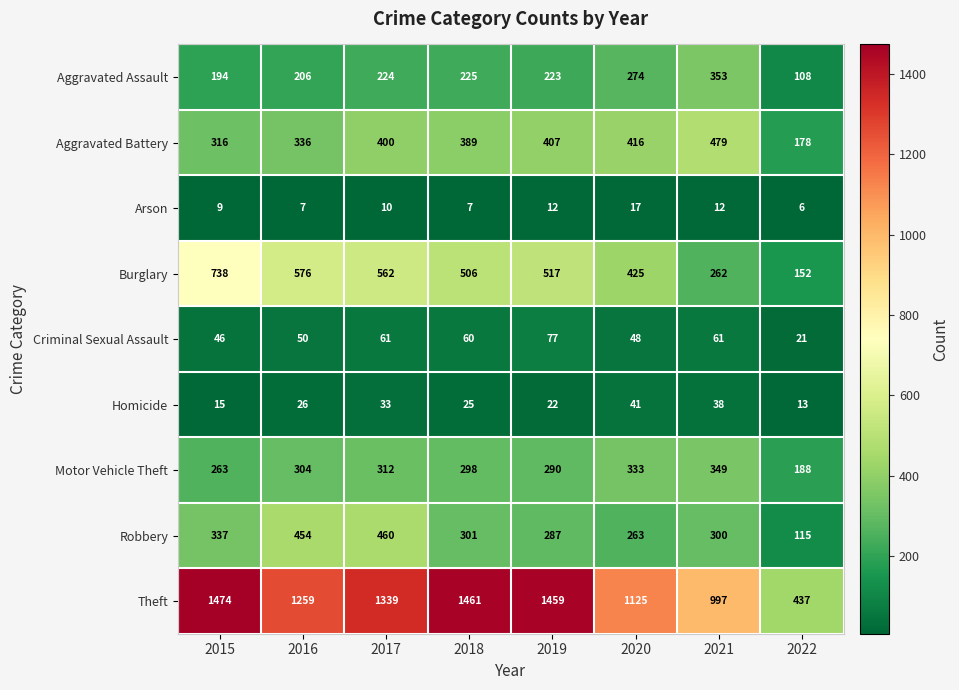

What value does the Burglary series have at 2021, to the nearest 10?

260